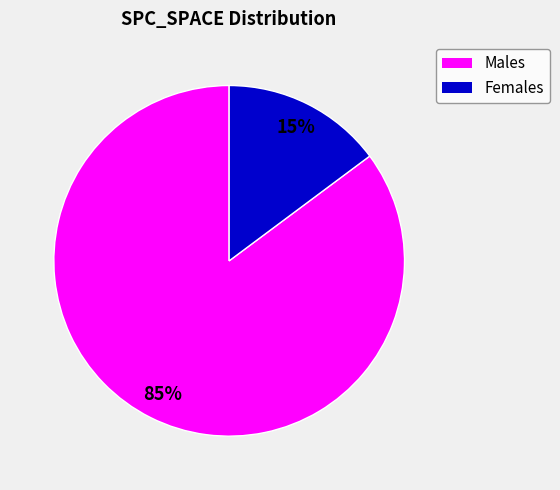

Which slice is the largest?

Males